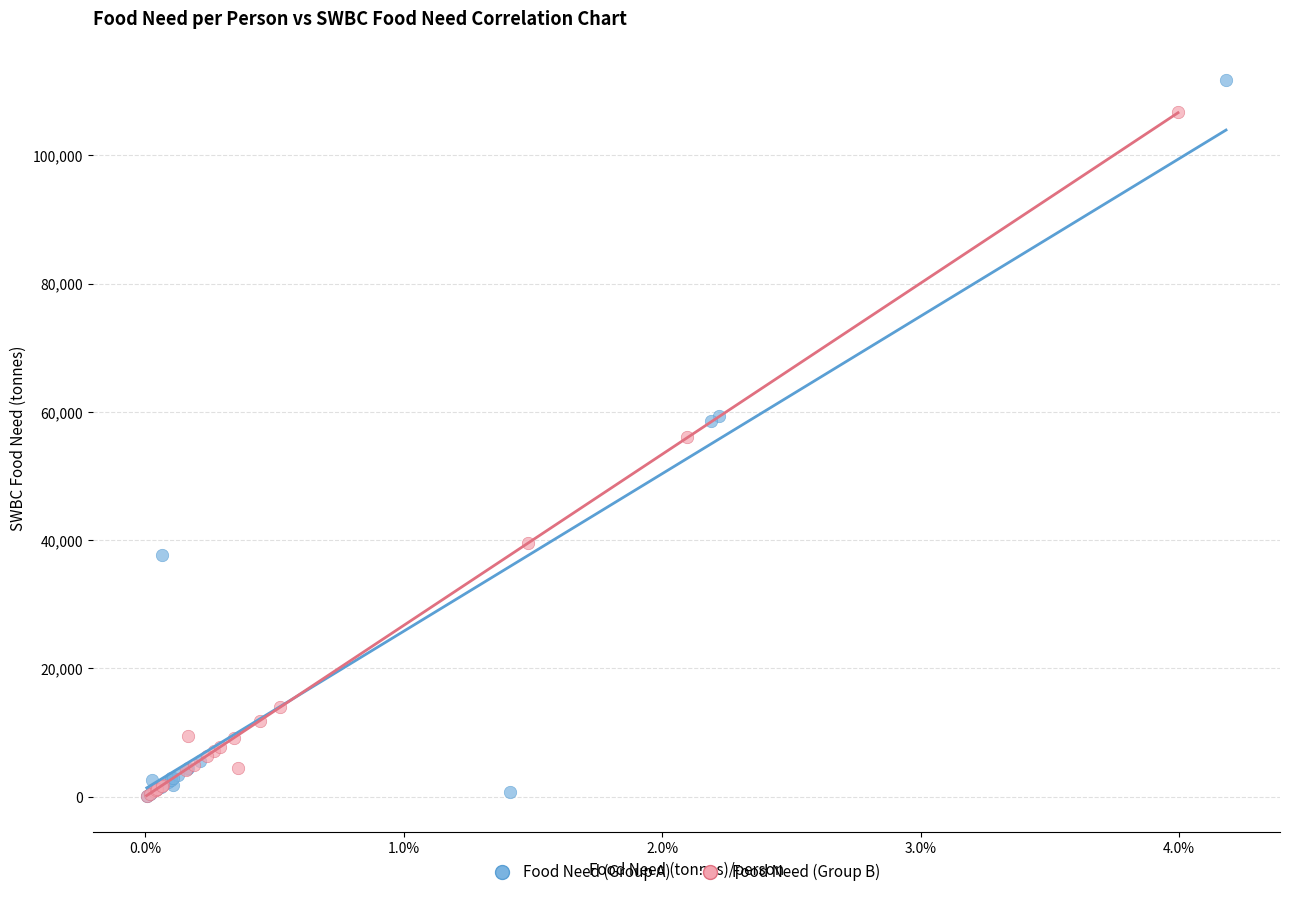

Which series reaches the maximum Y coordinate?

Food Need (Group A)